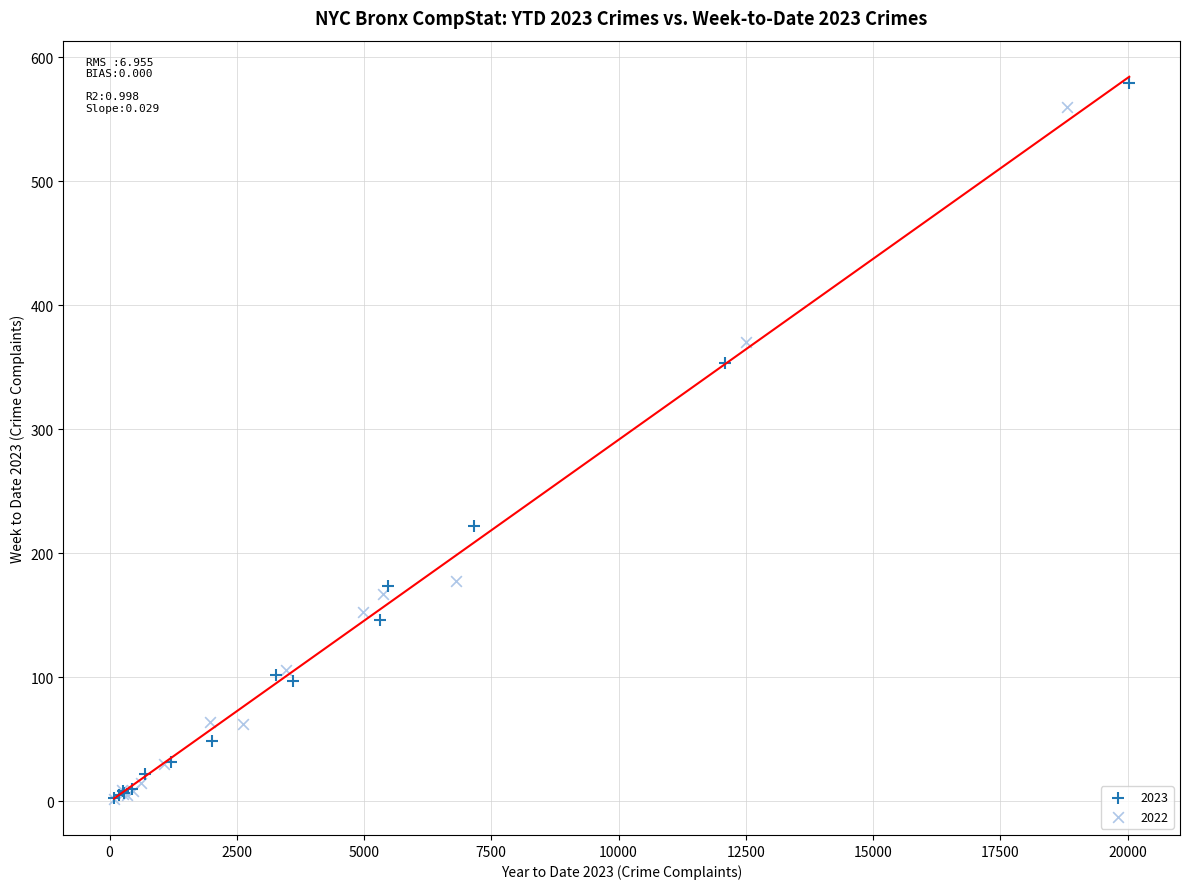

Which series contains the highest Y value?

2023